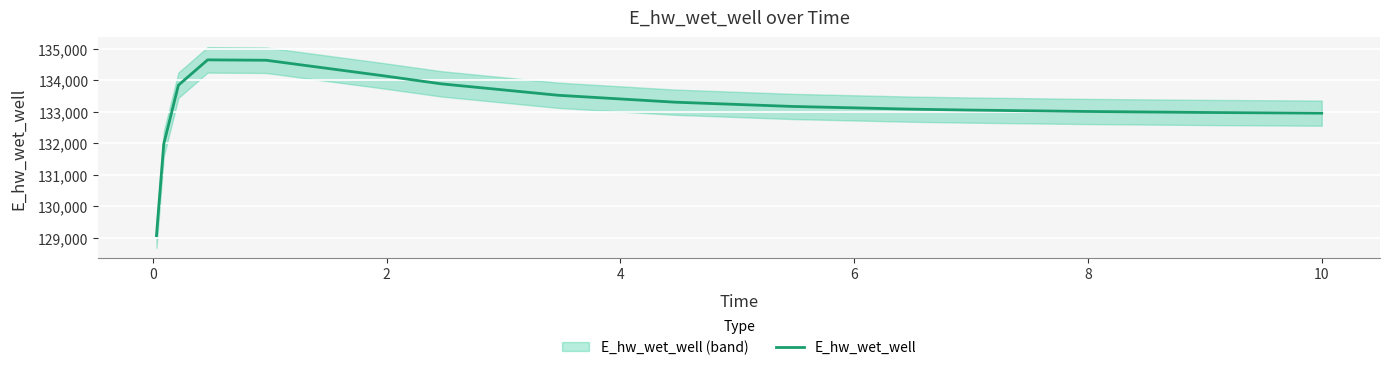

How many lines are shown in the chart?

1